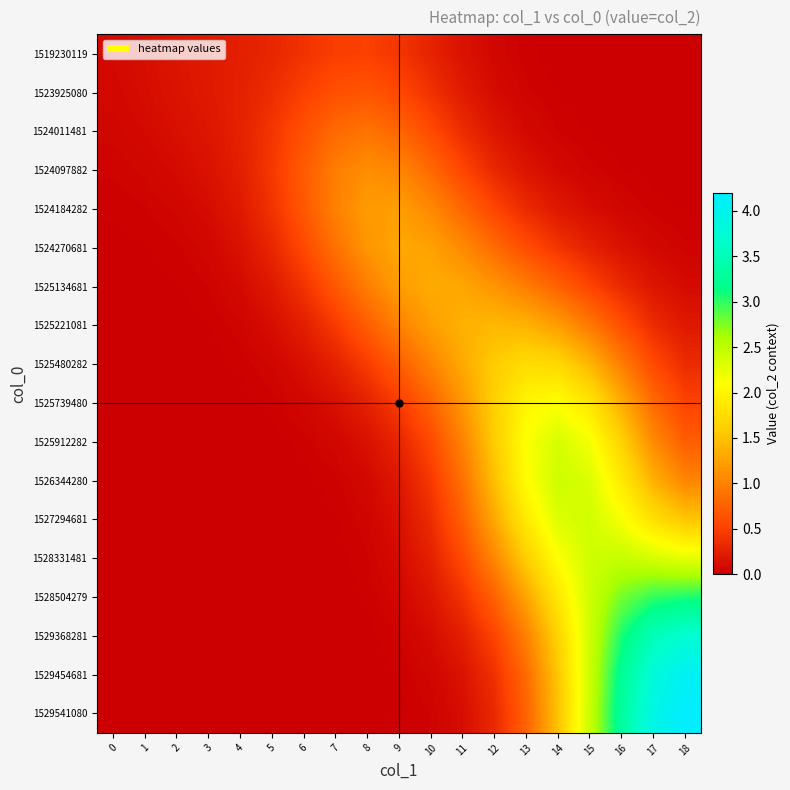

What is the total value across all series at 16?

24.0